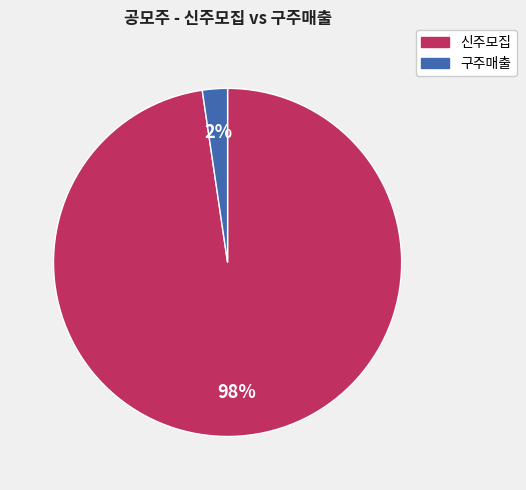

How many slices are in this pie chart?

2